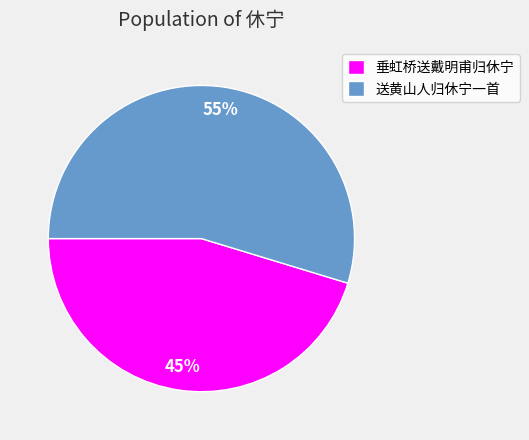

To the nearest percent, what portion does 垂虹桥送戴明甫归休宁 represent?

45%